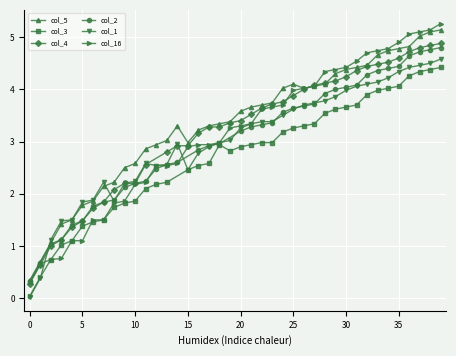

At how many categories does at least one series exceed 0?

40